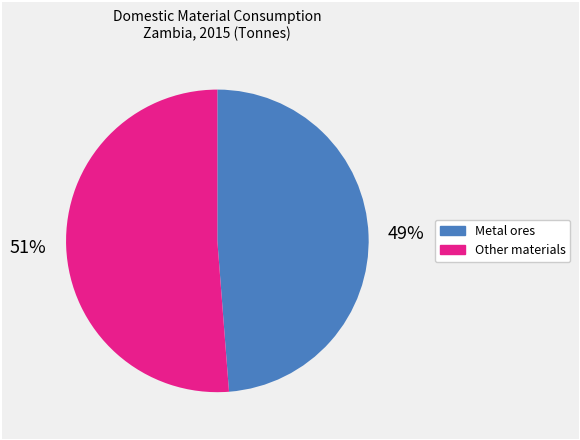

Is there a majority slice in this chart?

Yes